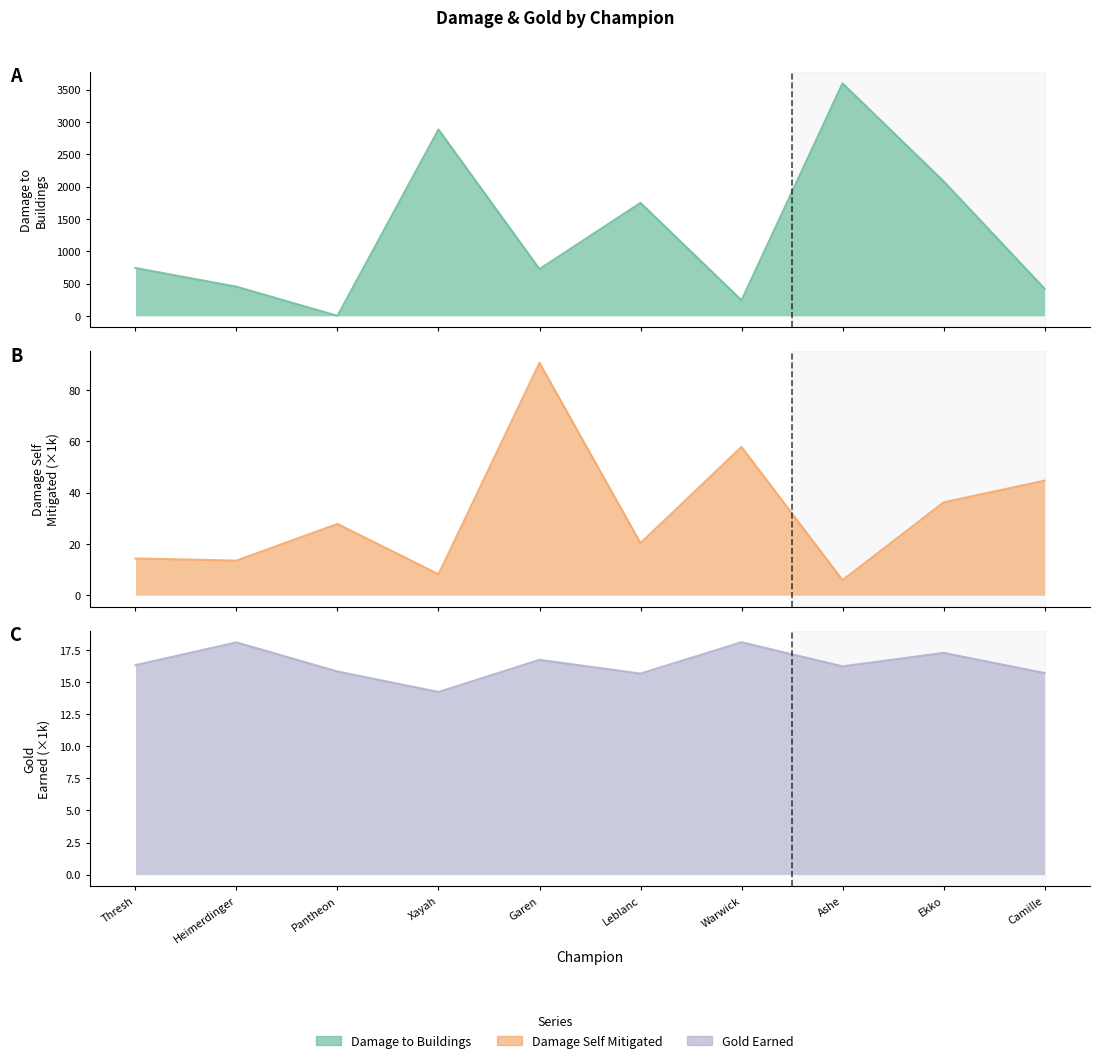

At how many categories does at least one series exceed 146?

9